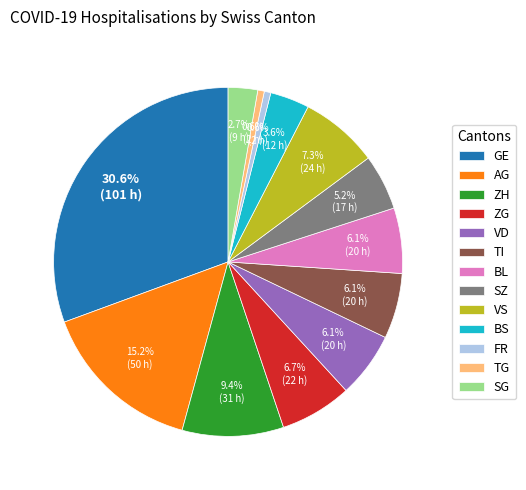

What percentage do VS and SG together represent?

10.0%